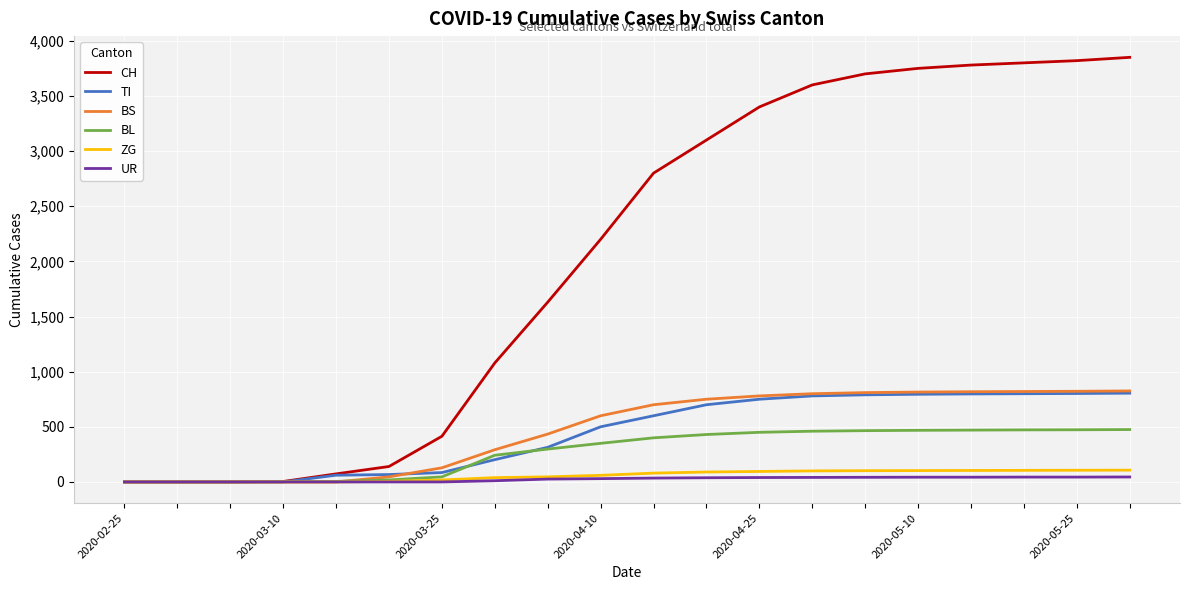

Which series has the largest total across all categories?

CH